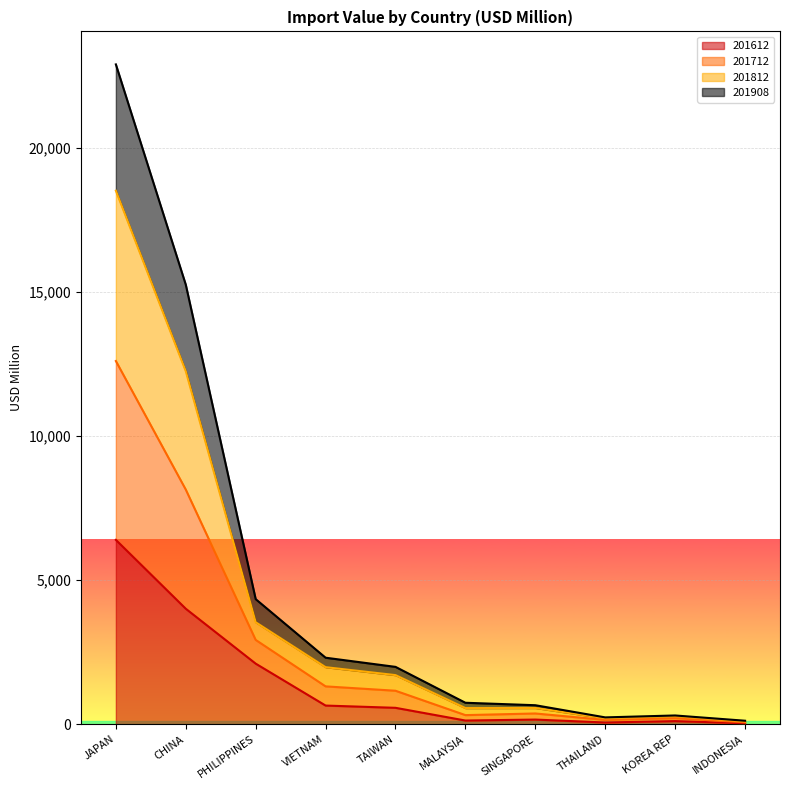

What are all the series names shown in the legend?

201612, 201712, 201812, 201908